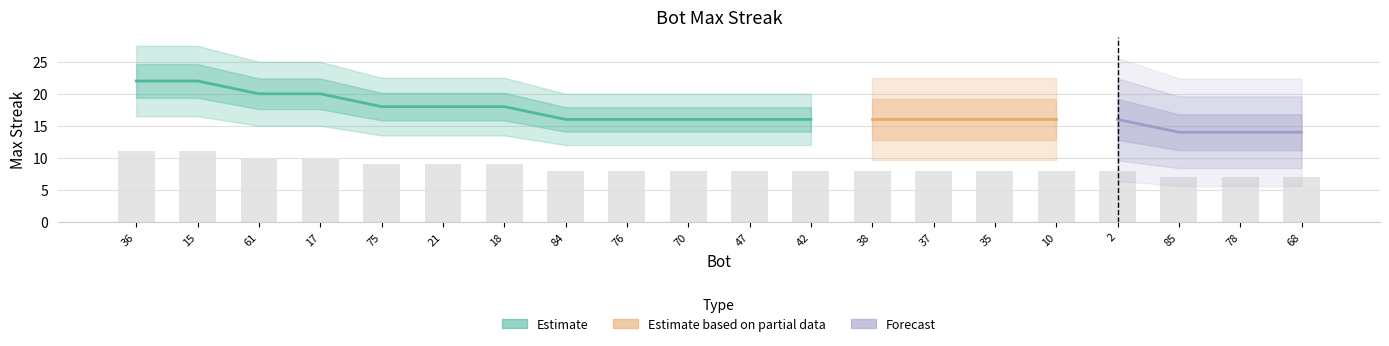

How many values are below 8?

3